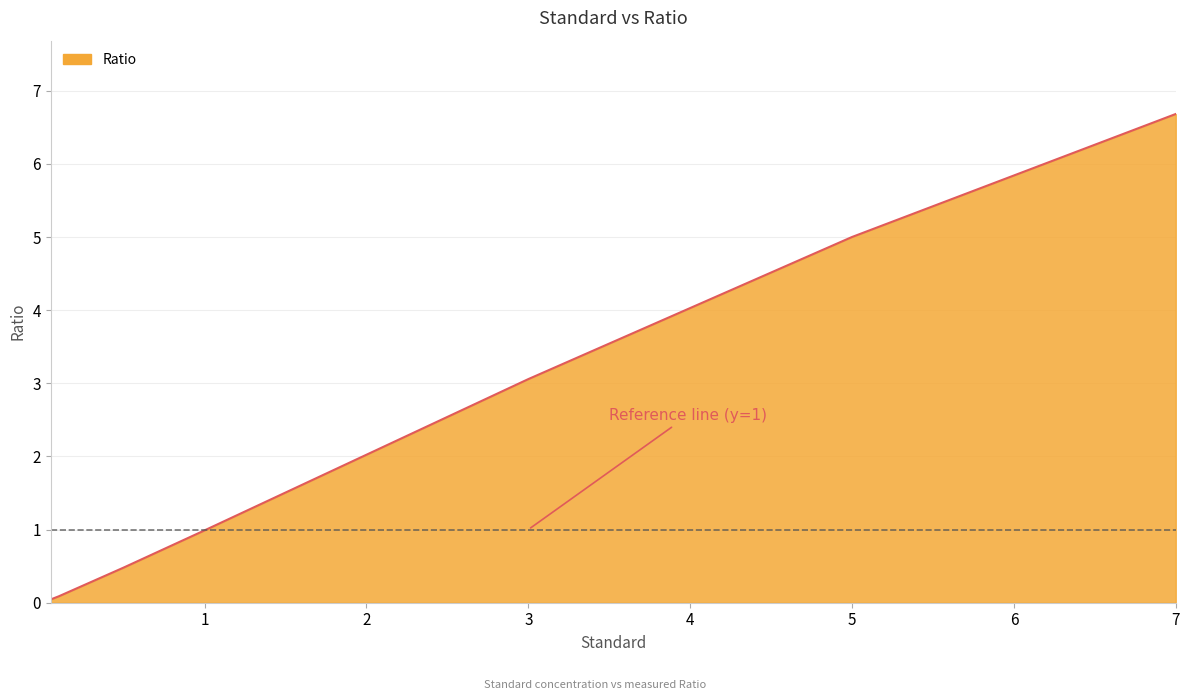

What is the average value?

2.3